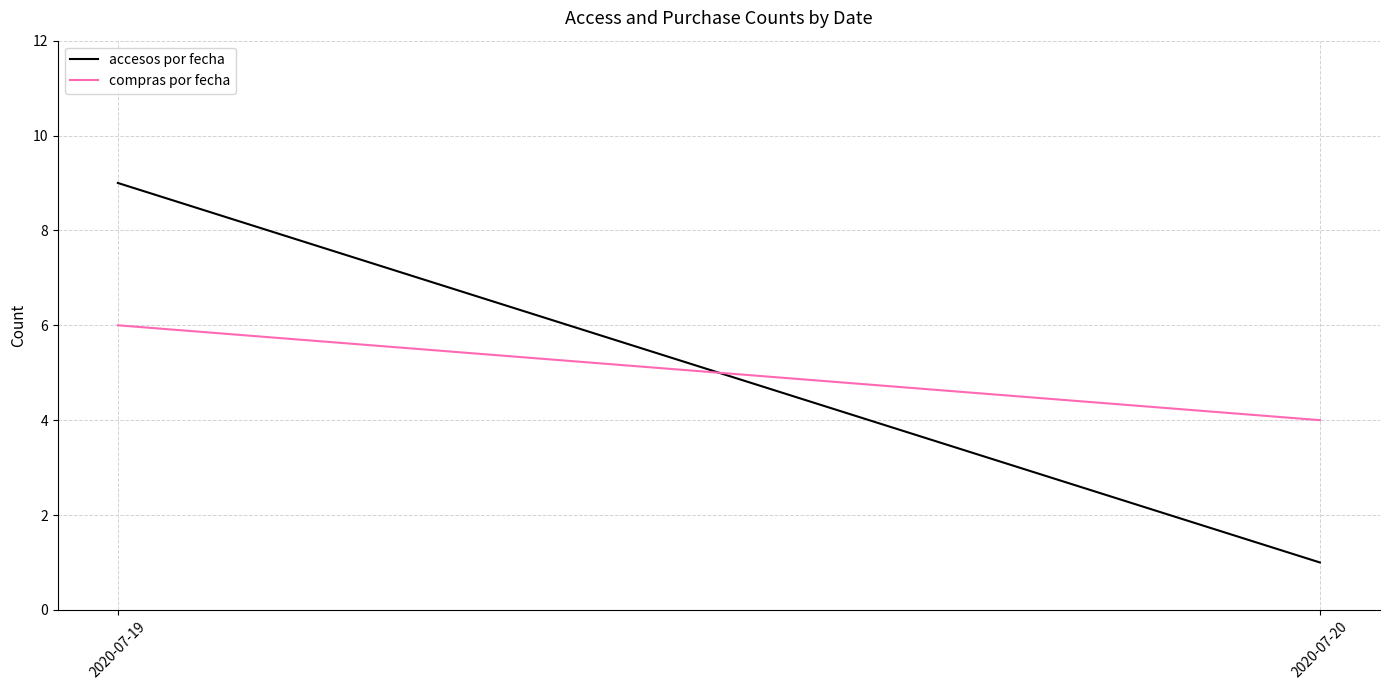

What is the approximate value of compras por fecha at 2020-07-20?

4